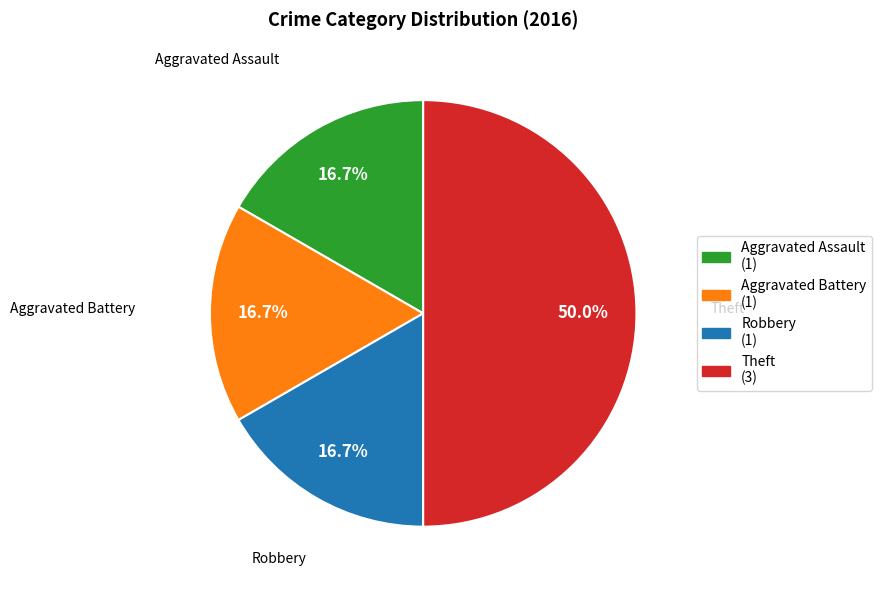

How many segments does this pie chart have?

4